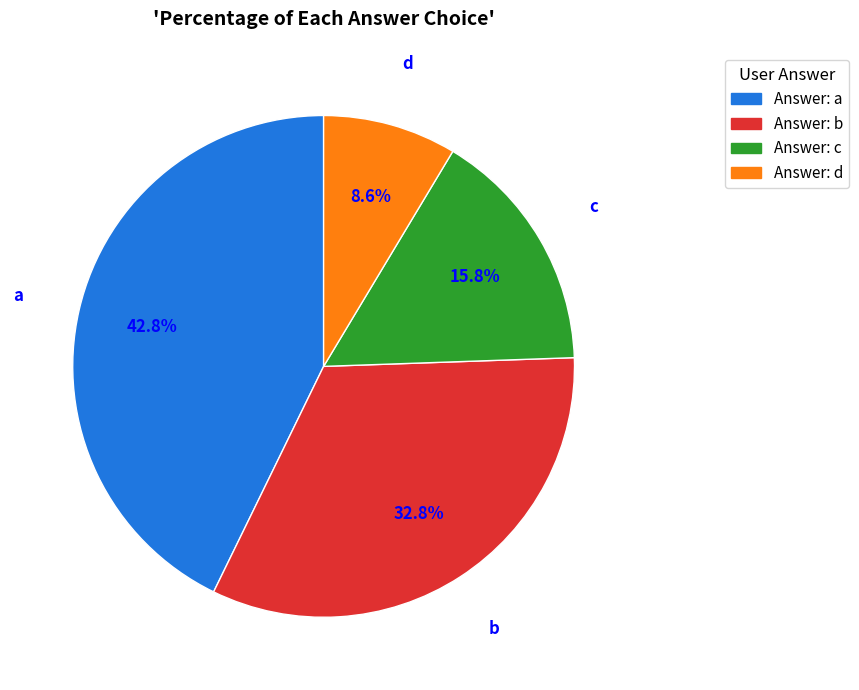

True or false: a accounts for 43% of the total.

True